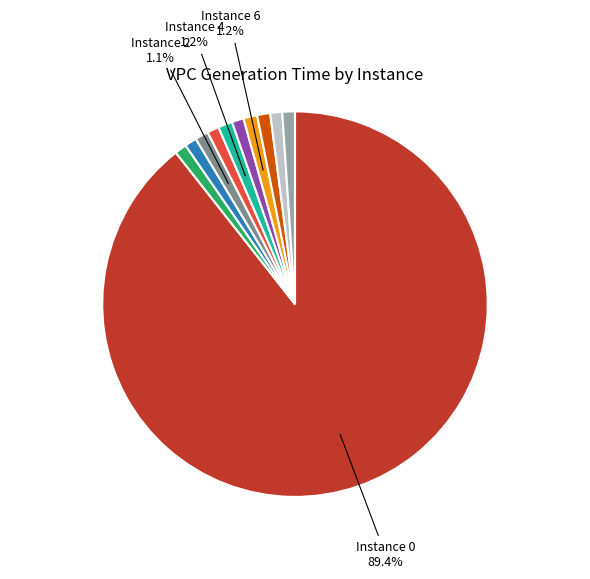

Is there a majority slice in this chart?

Yes